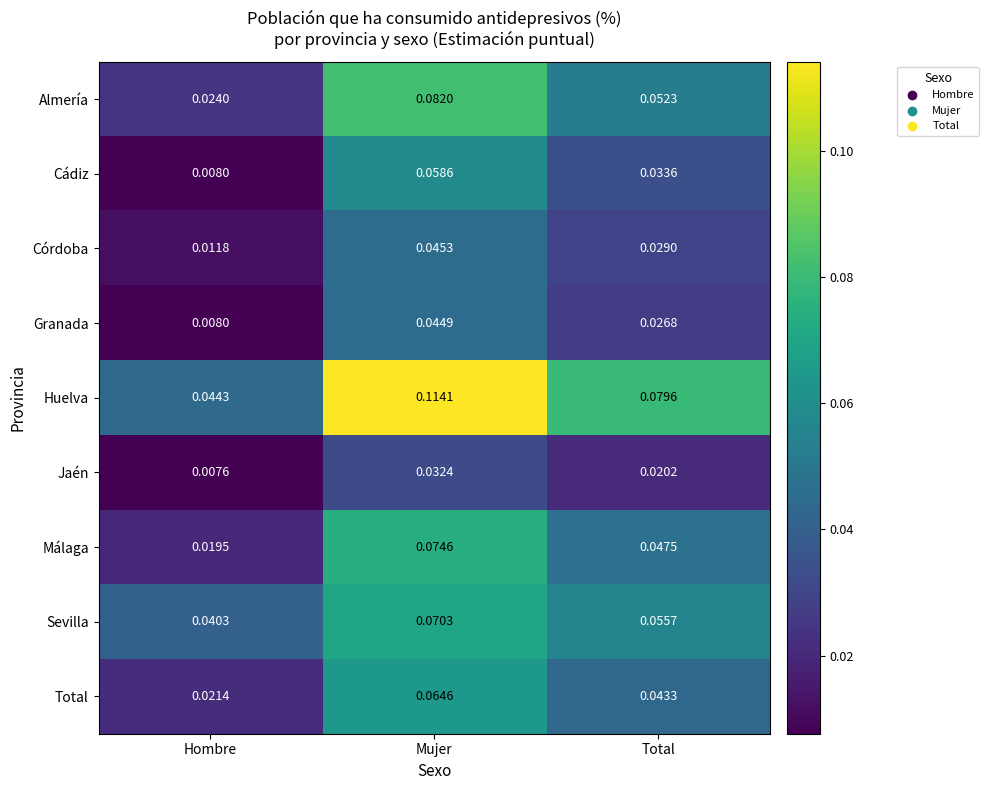

Where is Jaén nearest to the value 0?

Hombre